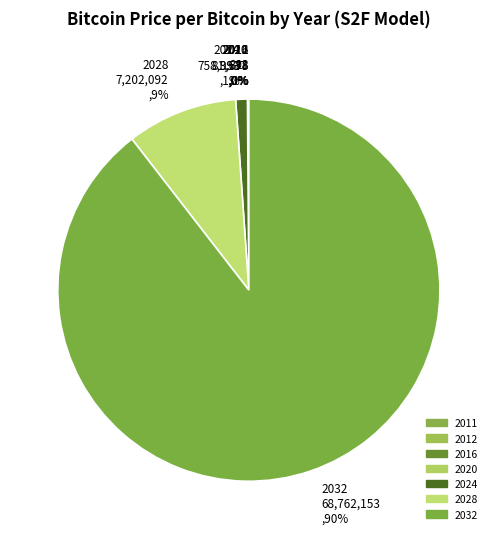

Which has a higher value, 2024 or 2028?

2028